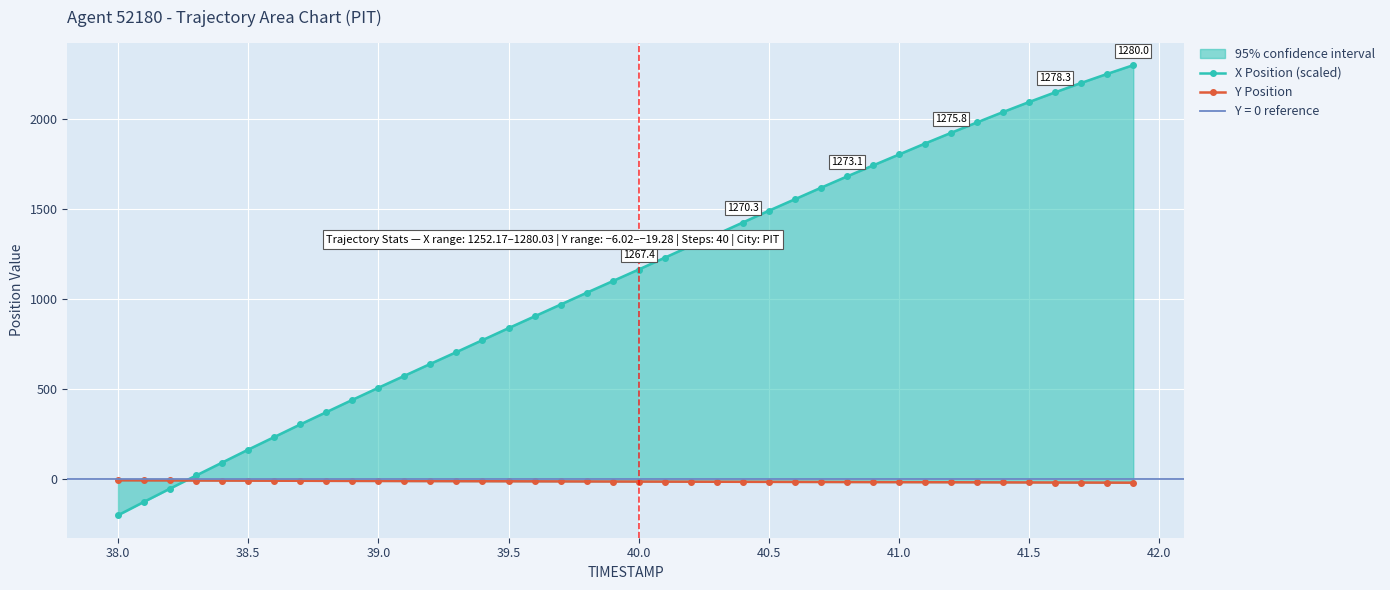

Which series ends up on top after the final intersection of Y Position and X Position (scaled)?

X Position (scaled)